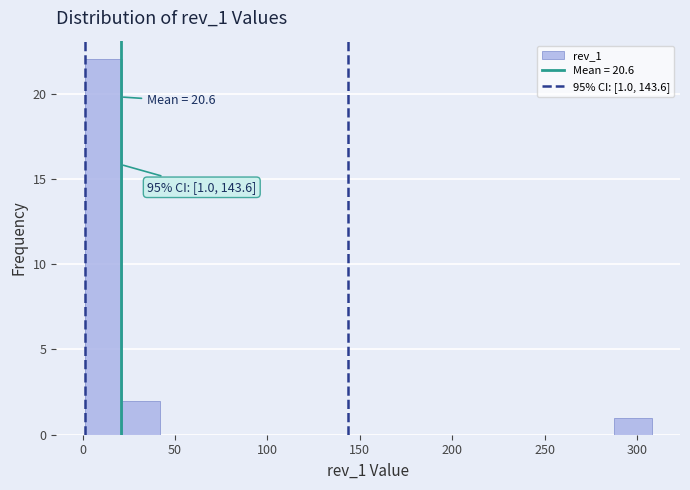

Which range on the x-axis has the tallest bar?

0 to 20